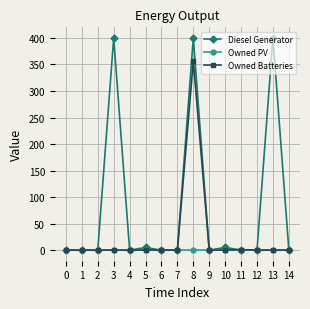

At which category is the sum across all series the highest?

8